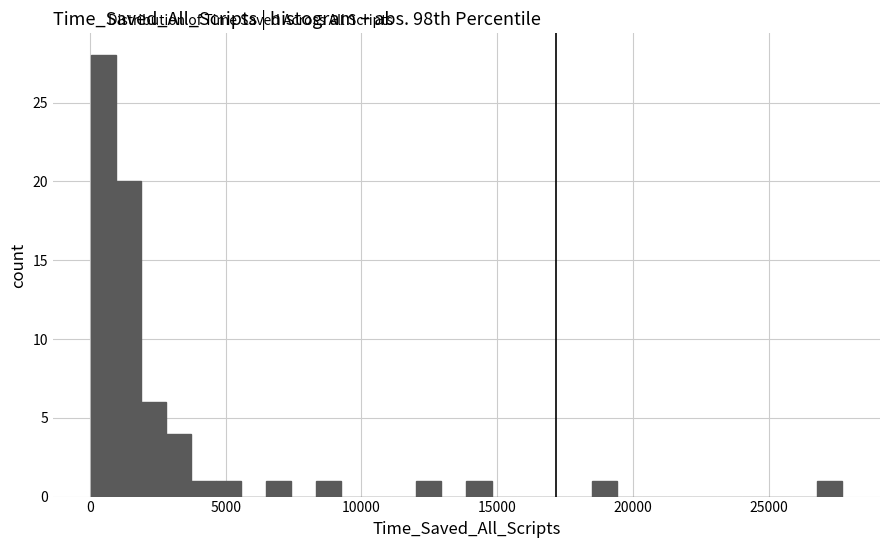

Around what value on the x-axis is the tallest bar? Give the approximate position of its centre, as read against the axis.

500